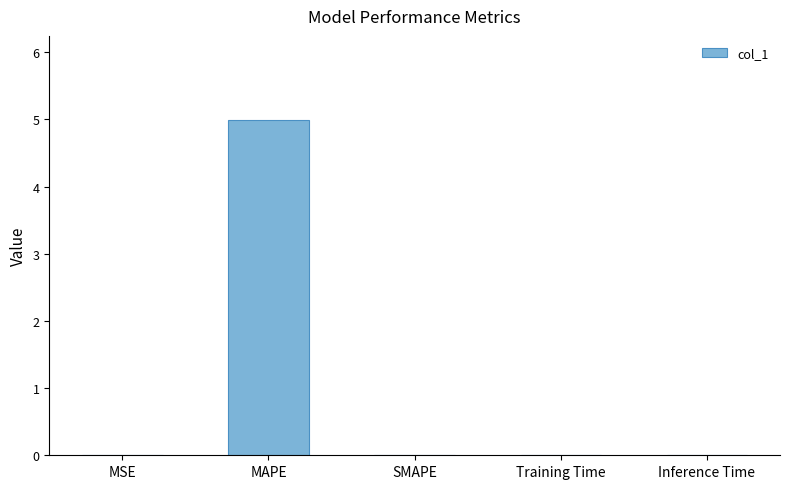

How many categories are shown in the chart?

5